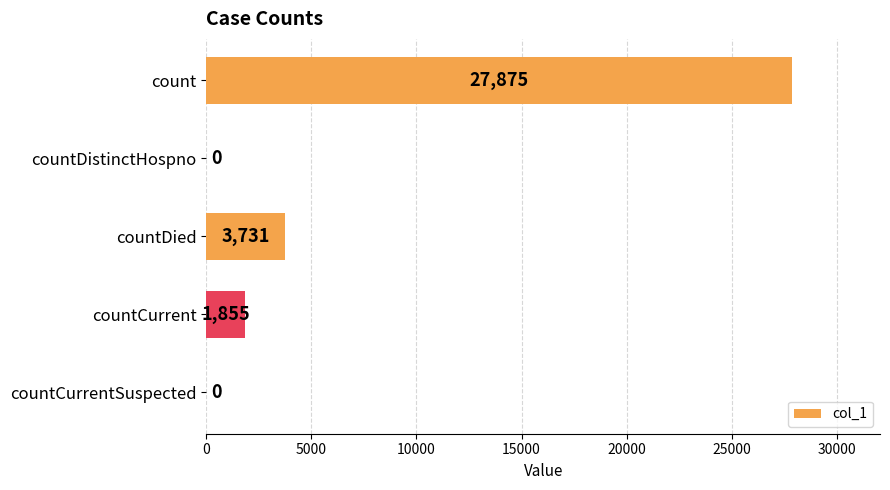

The value at countDied is 4940. True or false?

False